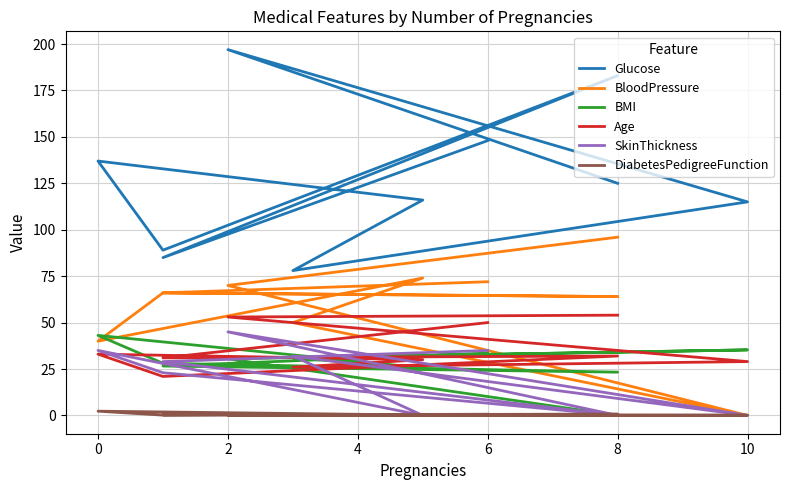

Which series has the largest total across all categories?

Glucose